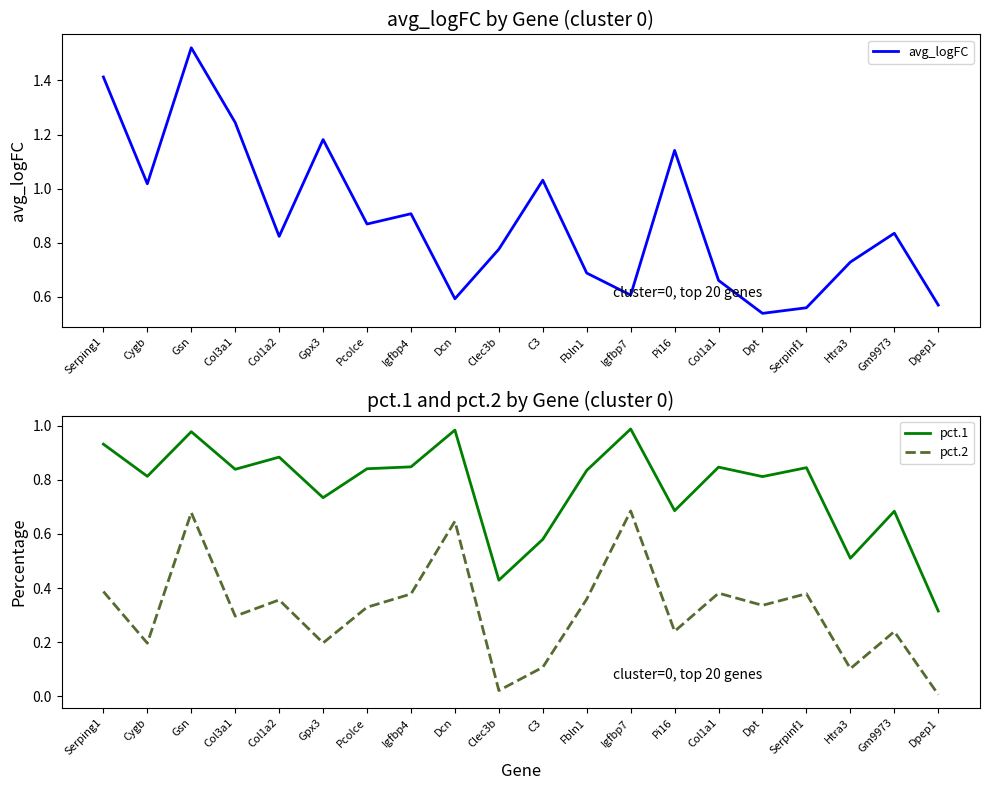

What is the value of the avg_logFC point at the 19th from the left?

0.8